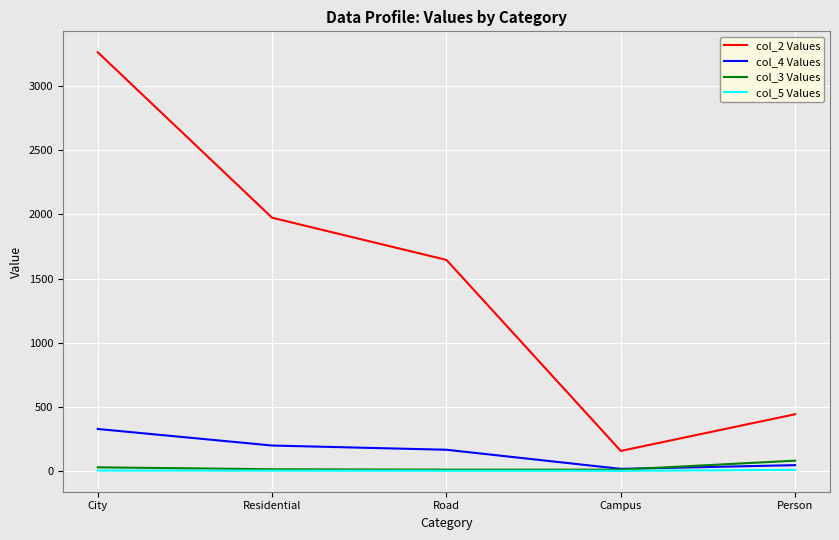

What is the difference between the second highest and minimum values in the col_2 Values series?

1818